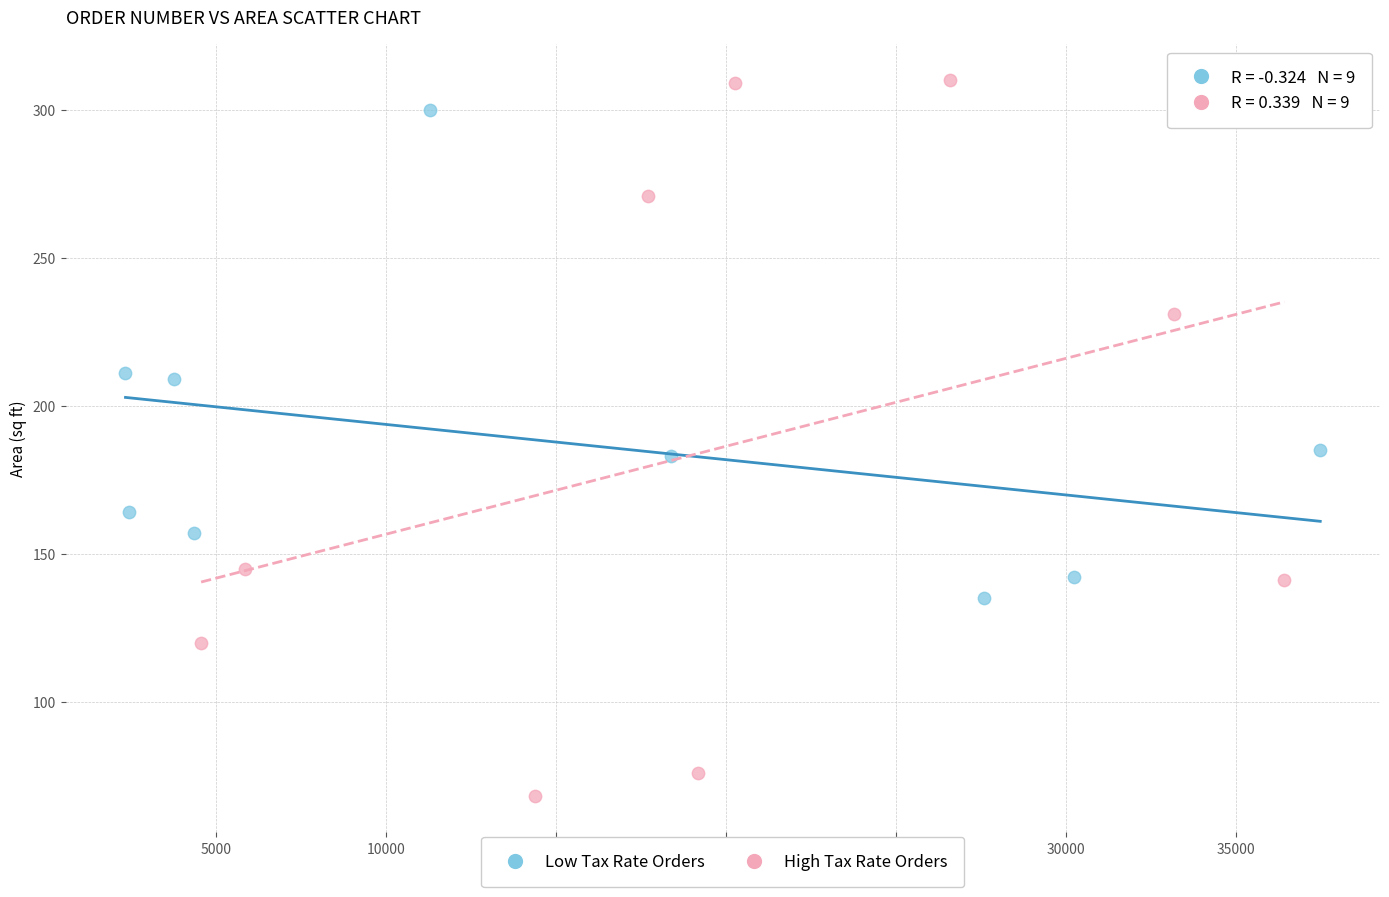

Which series reaches the maximum Y coordinate?

High Tax Rate Orders